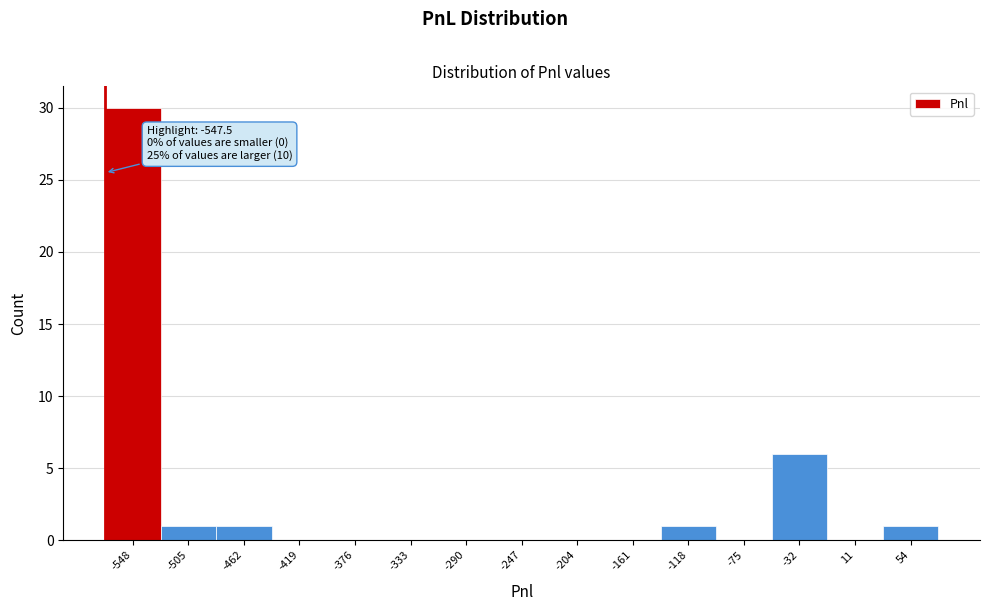

Reading left to right, extract all data points from this chart.

-548=30	-505=1	-462=1	-419=0	-376=0	-333=0	-290=0	-247=0	-204=0	-161=0	-118=1	-75=0	-32=6	11=0	54=1